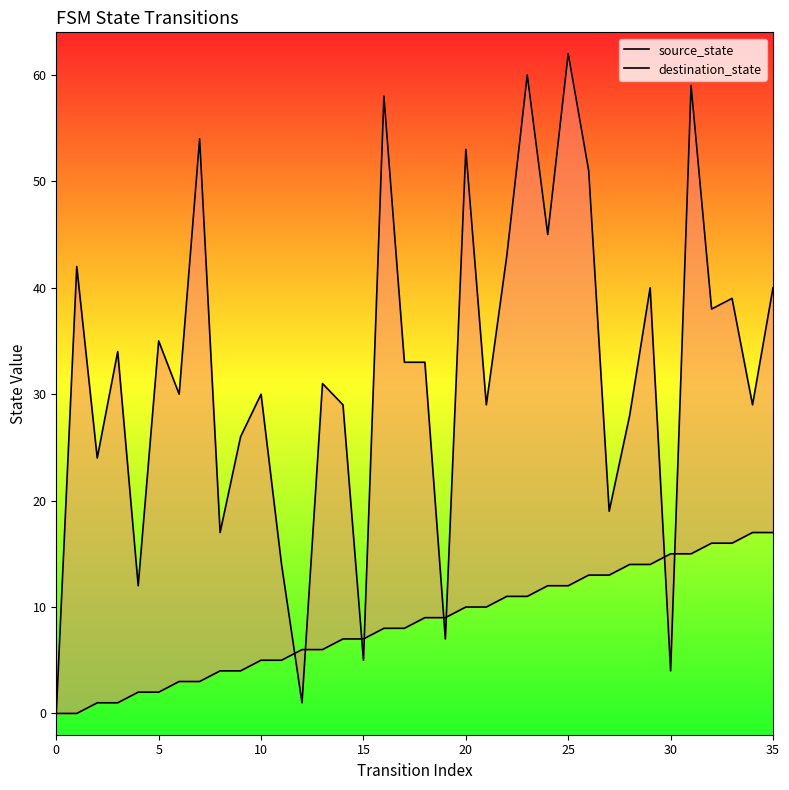

The source_state series shows 11 at 12. True or false?

False